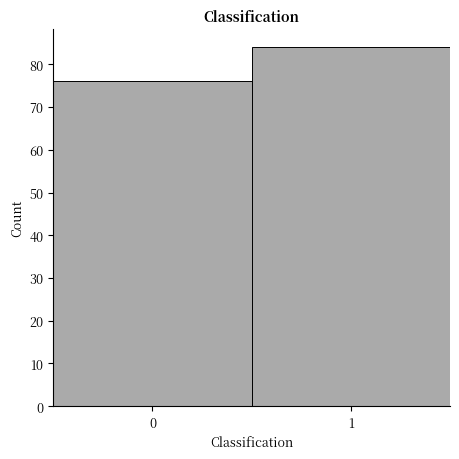

Reading left to right, extract all data points from this chart.

76	84